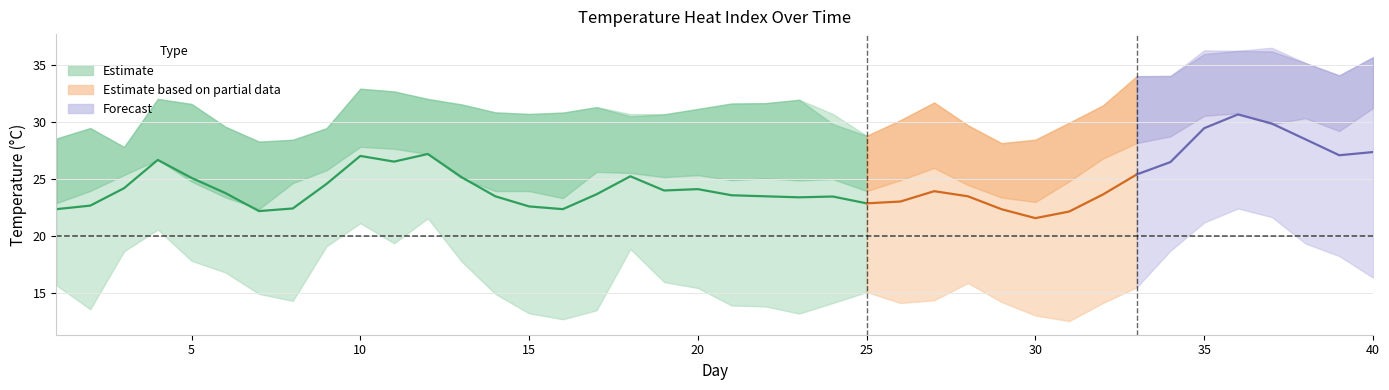

Is the value of HI_2566_1300 at 1 greater than the value of HI_2566_1900 at 39?

No